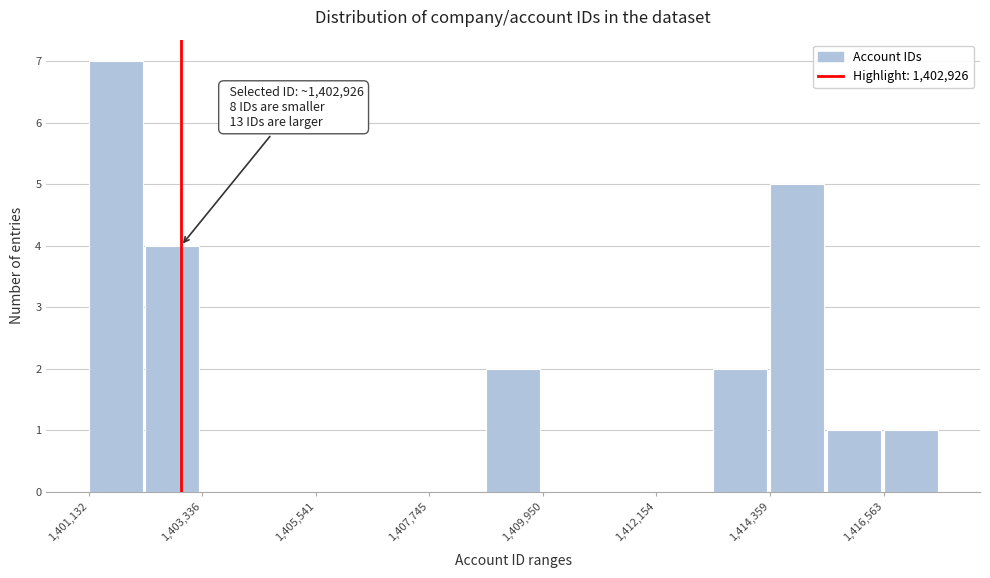

Around what value on the x-axis is the tallest bar? Give the approximate position of its centre, as read against the axis.

1401500